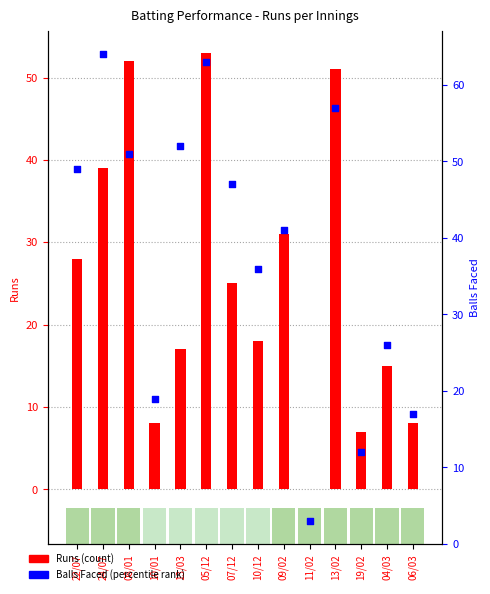

Which series has the largest total across all categories?

Balls Faced